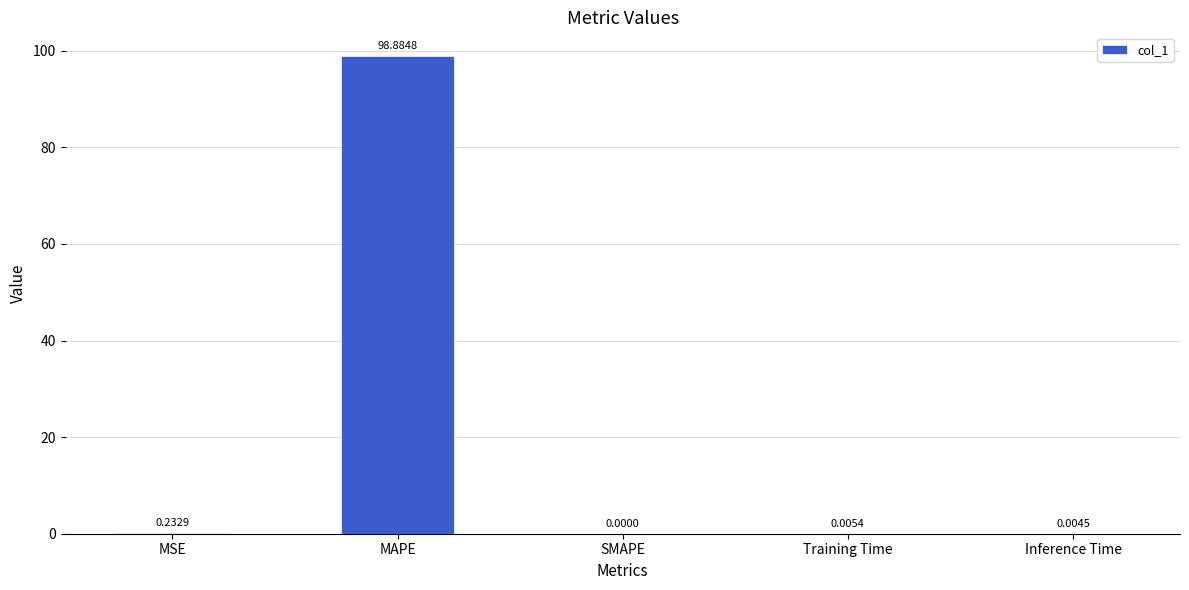

The chart shows a value of 0.0 at Training Time. True or false?

True